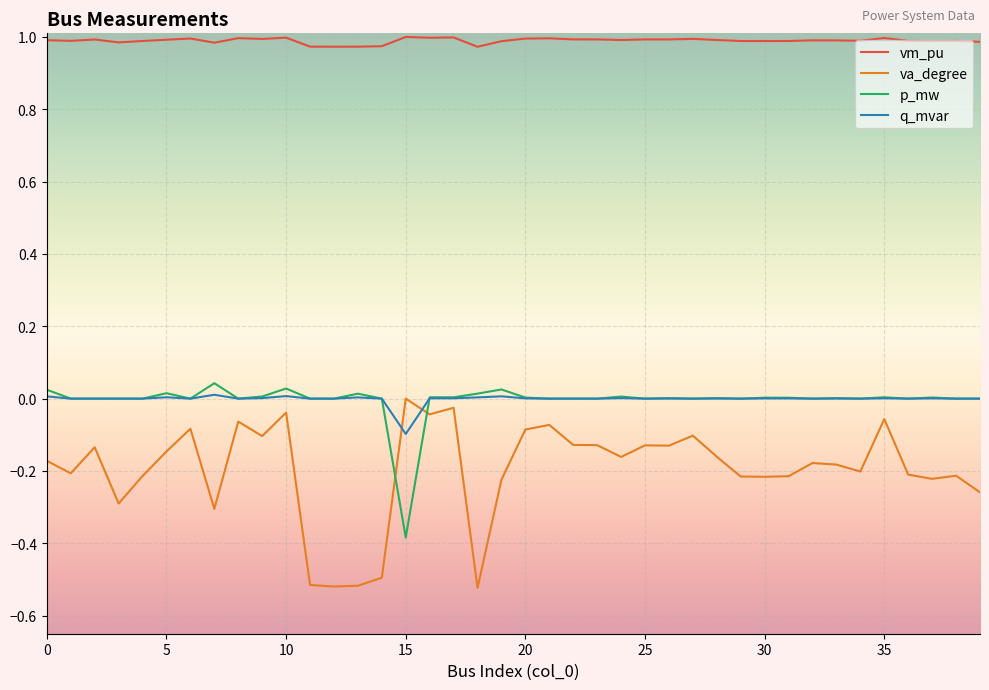

Which series has the largest total across all categories?

vm_pu